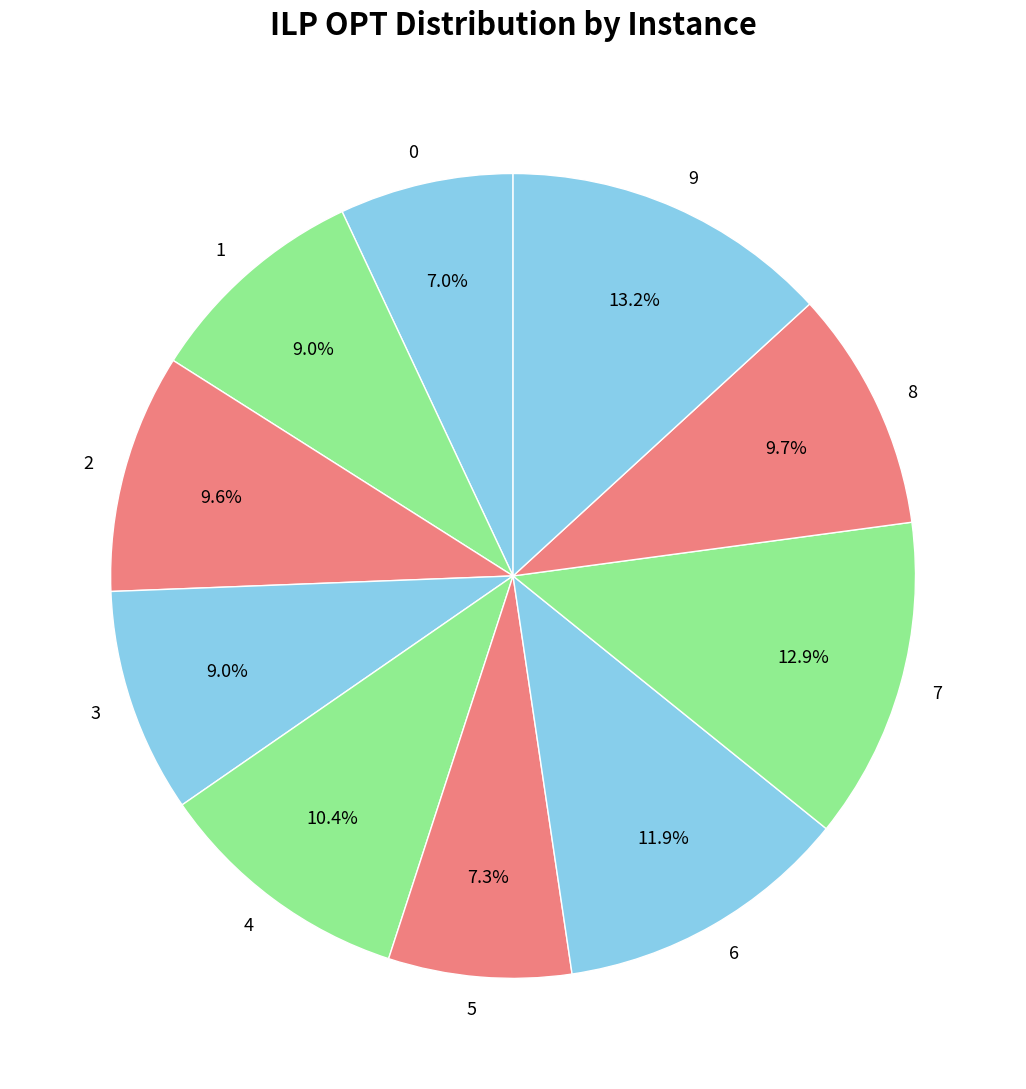

Do 4 and 7 together represent more than half of the pie?

No